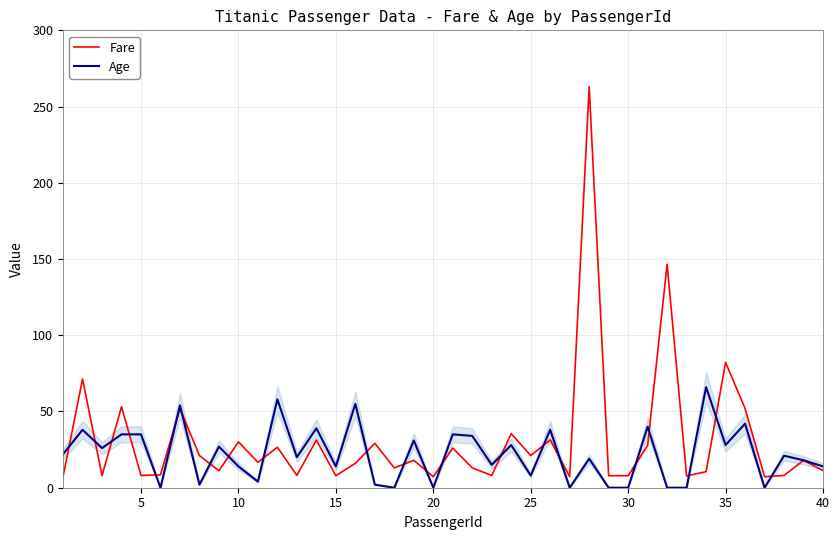

Rank the series by their maximum value, from highest to lowest.

Fare, Age